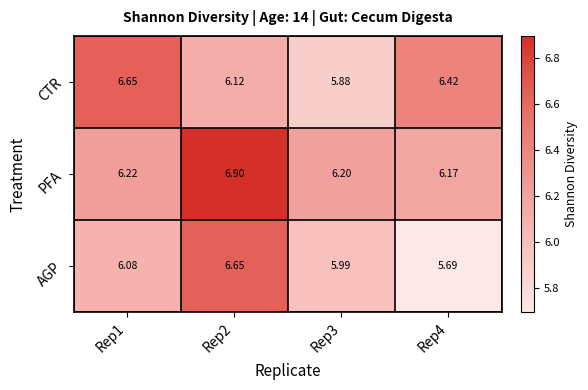

Which series has the largest total across all categories?

PFA